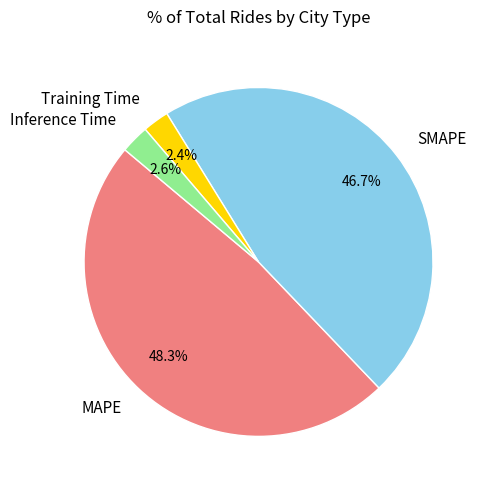

To the nearest percent, what is the average slice percentage?

25%